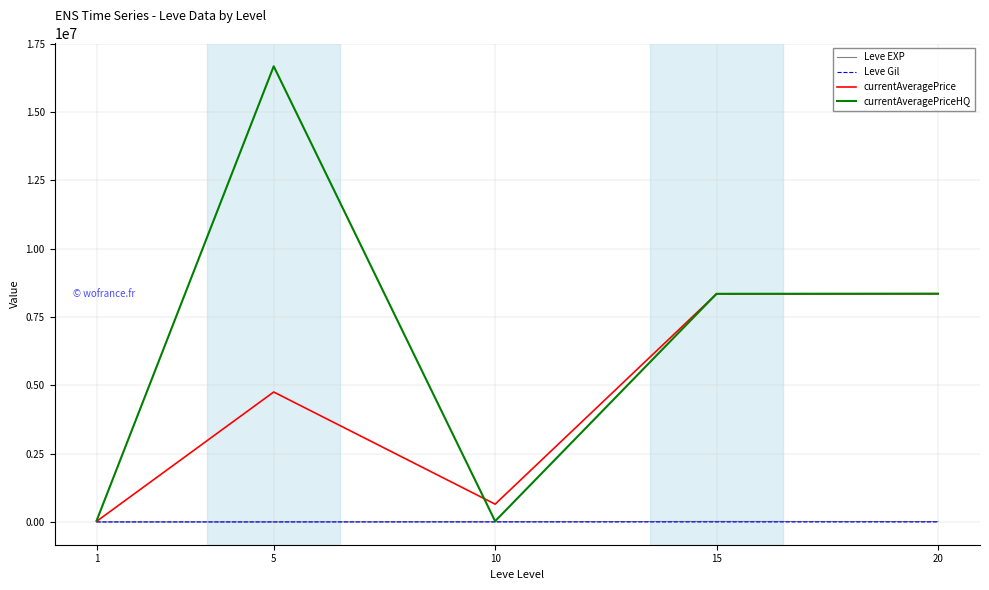

What is the maximum value shown in the chart?

16673630.8